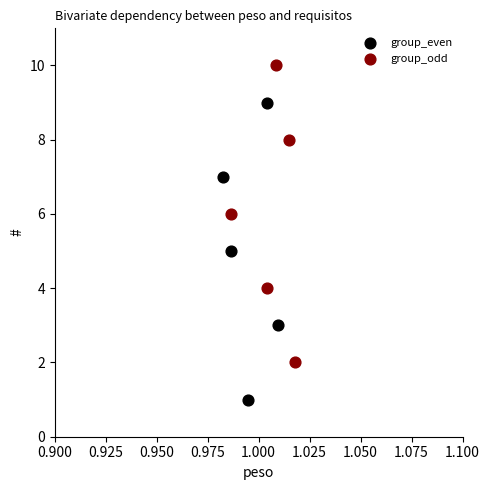

Which series contains the highest Y value?

group_odd